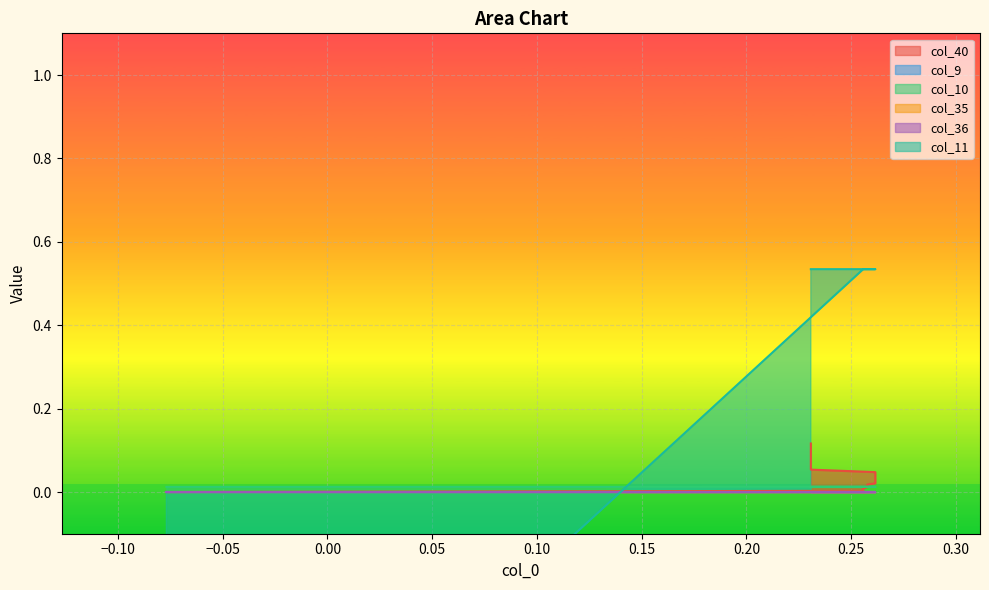

How many interior local peaks does the col_10 series have?

1